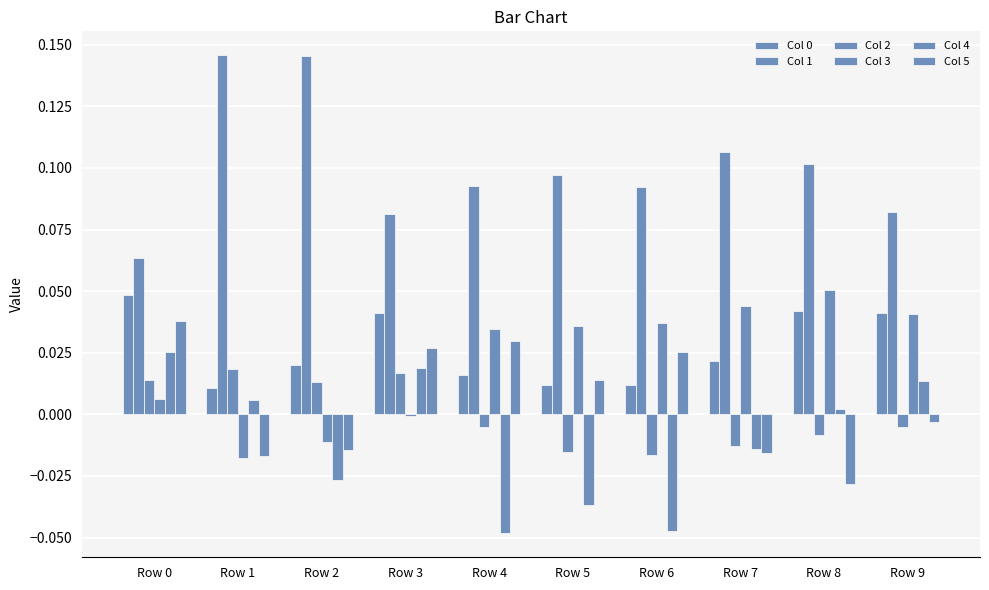

How many groups of bars are there?

10